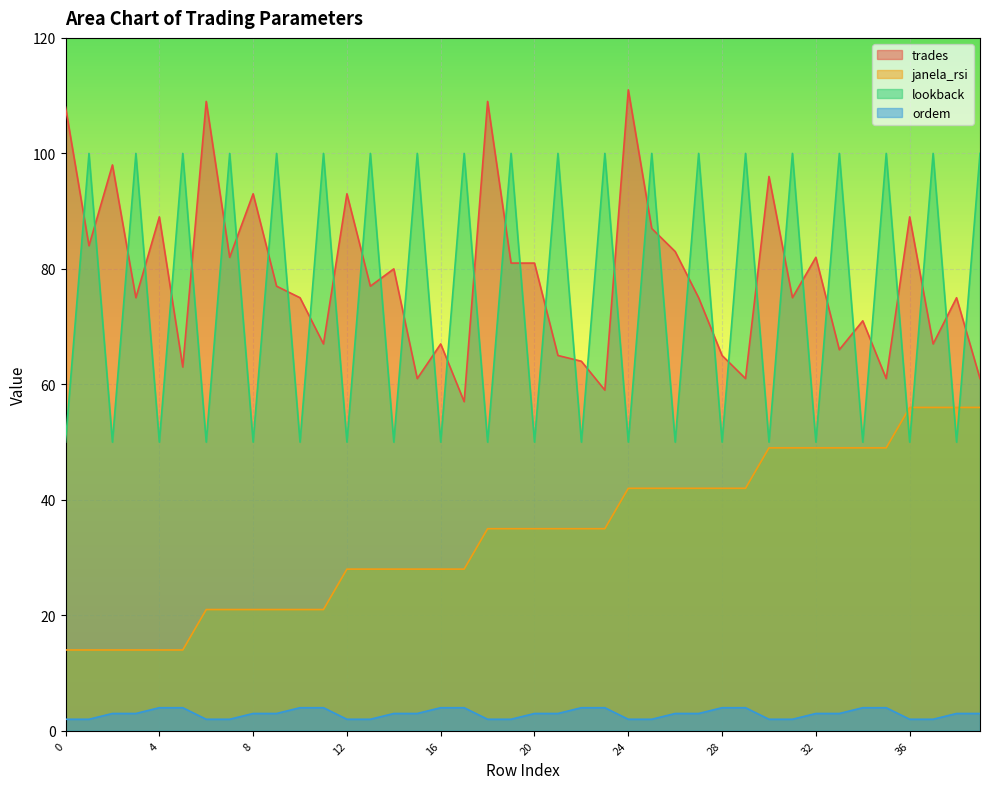

What is the difference between the janela_rsi values at 22 and 1?

21